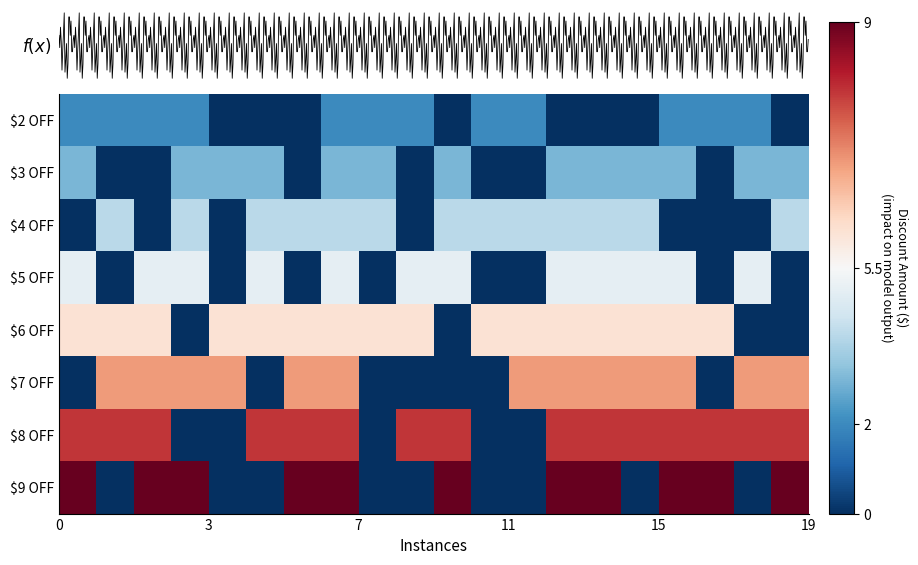

What is the total value across all series at 15?

44